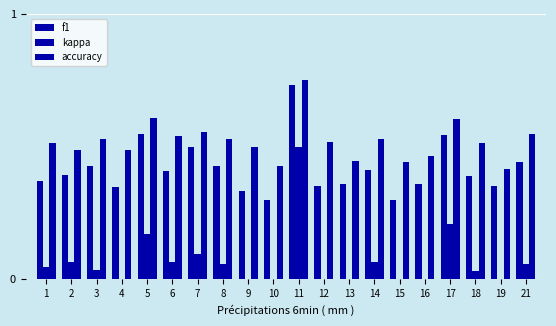

What is the total value across all series at 3?

1.0